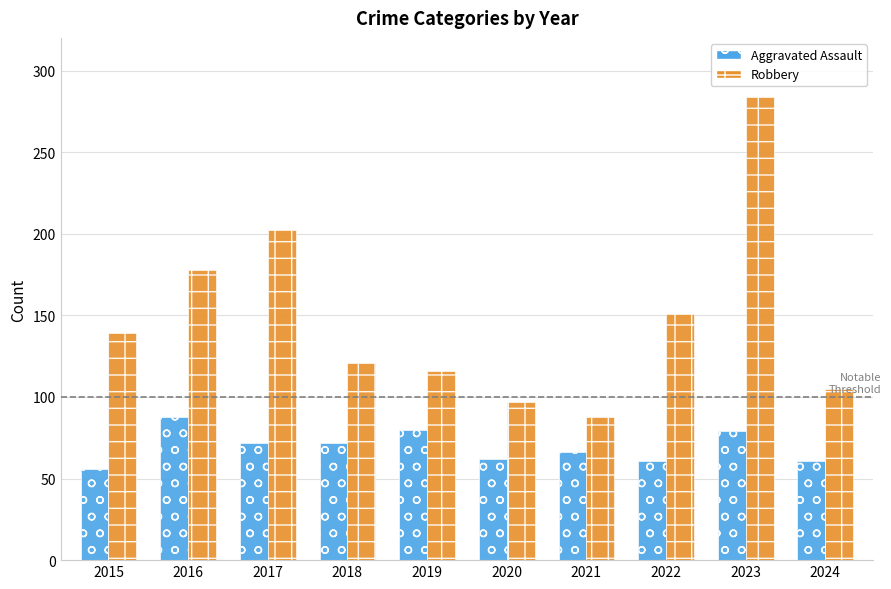

Between 2020 and 2023, which series saw the biggest shift?

Robbery